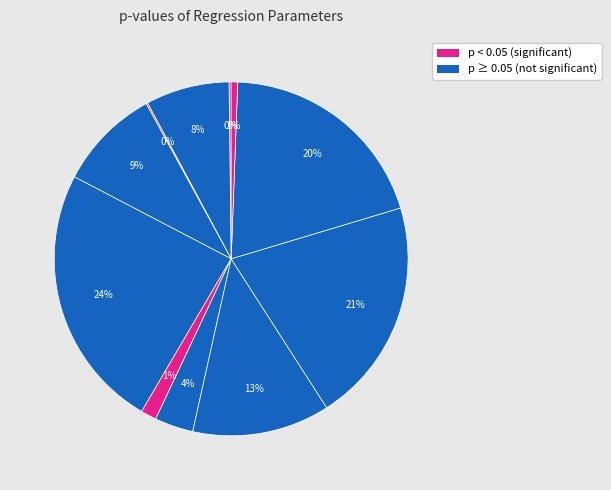

How many segments does this pie chart have?

11